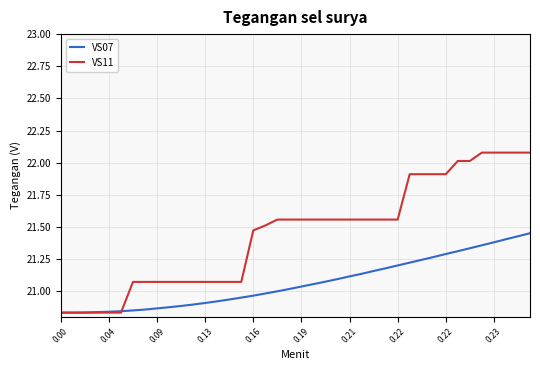

Which series has the largest range (max minus min)?

VS11